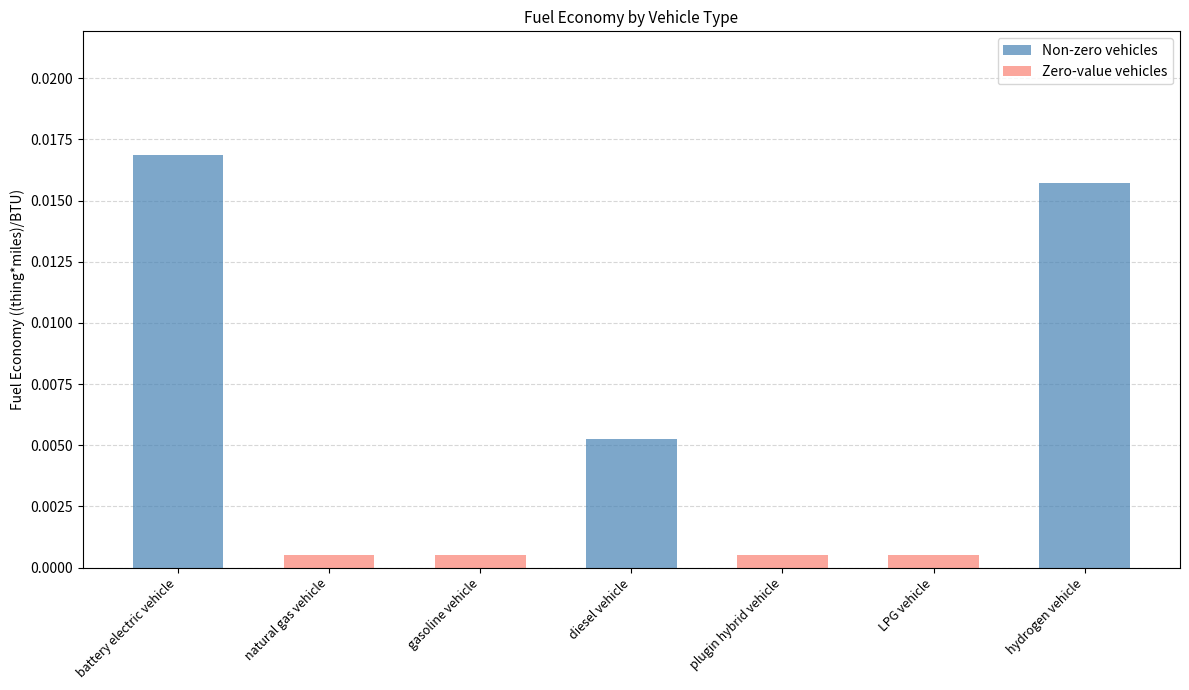

The value of Non-zero vehicles at diesel vehicle is 0.0. True or false?

True